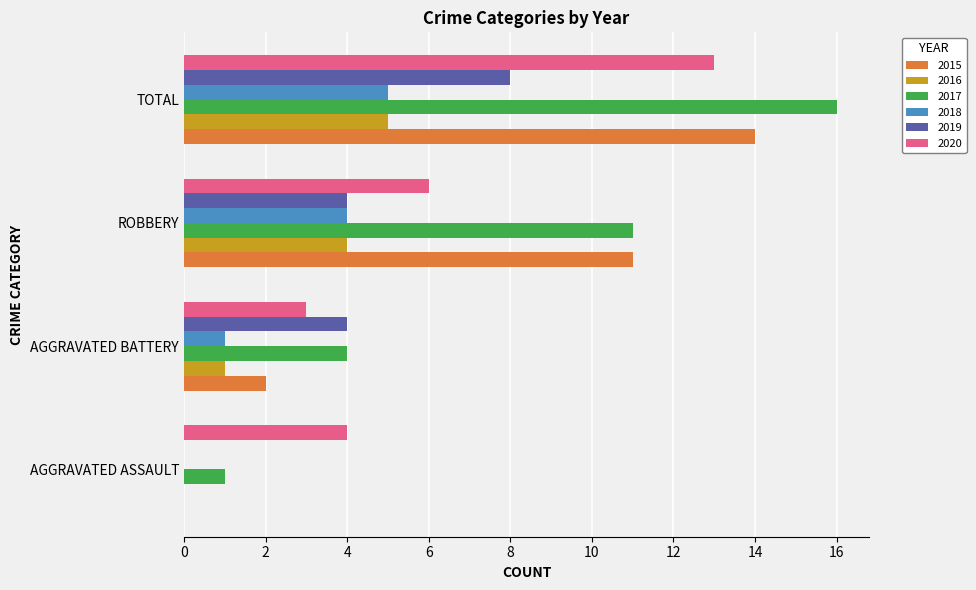

What is the maximum value for 2019?

8